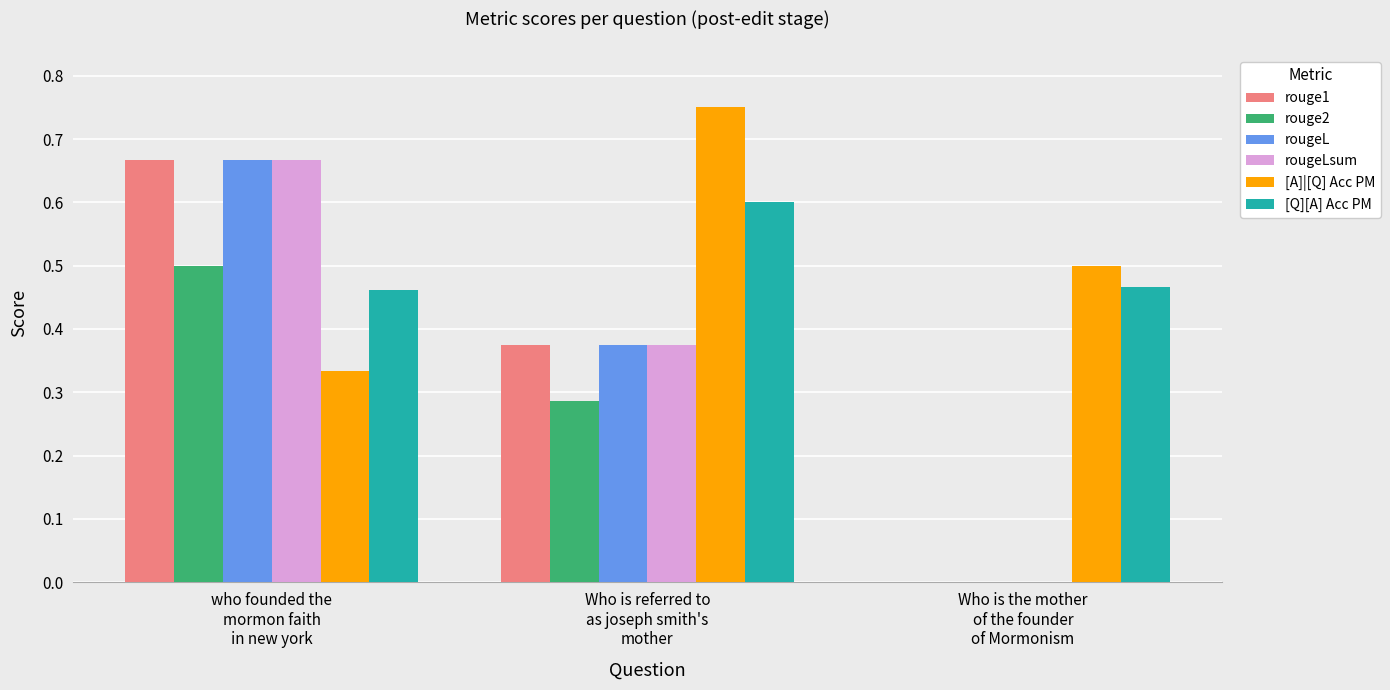

What is the sum of all rougeLsum values?

1.0